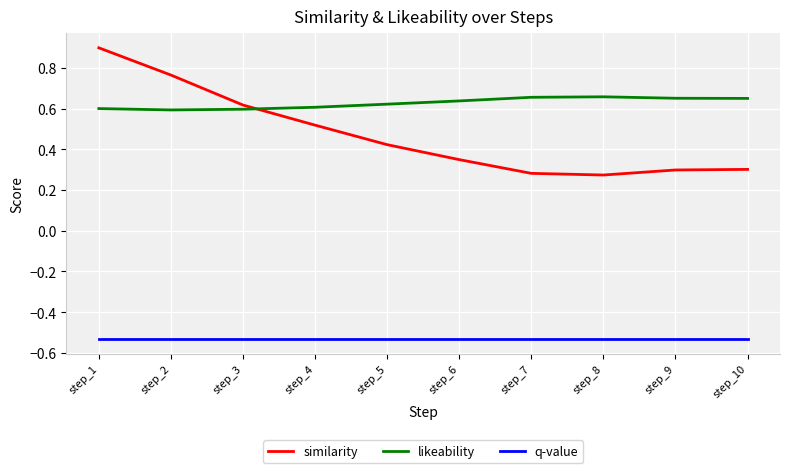

Rank the series by their maximum value, from highest to lowest.

similarity, likeability, q-value